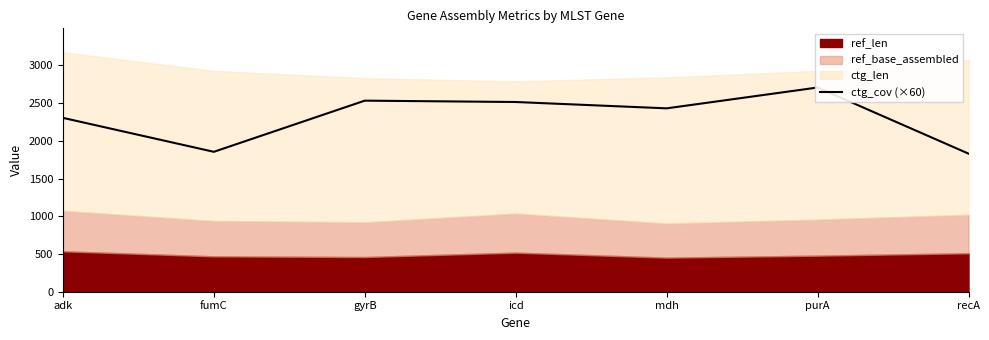

What is the label of the 3rd point from the right?

mdh